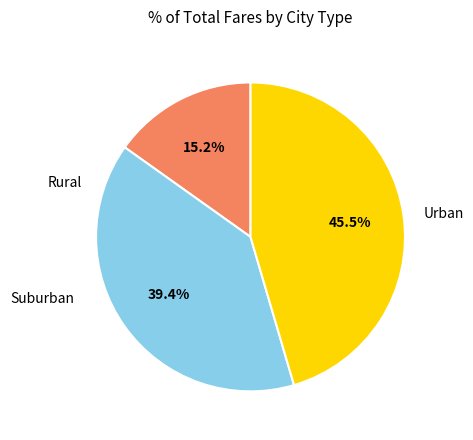

Does any single category account for the majority?

No